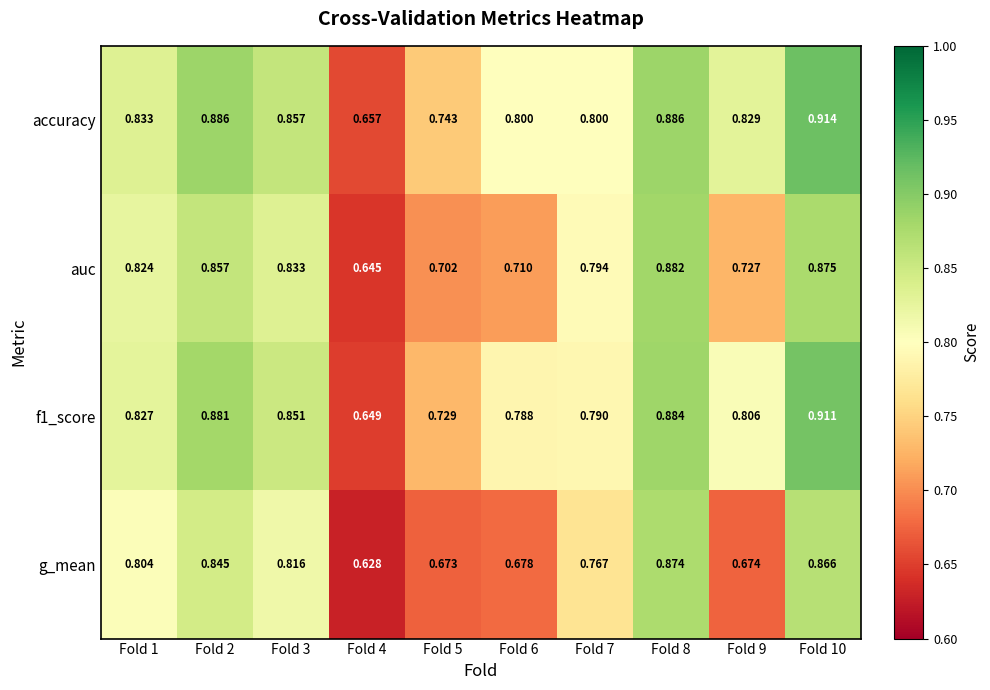

Rank the series by their average value, from highest to lowest.

accuracy, f1_score, auc, g_mean